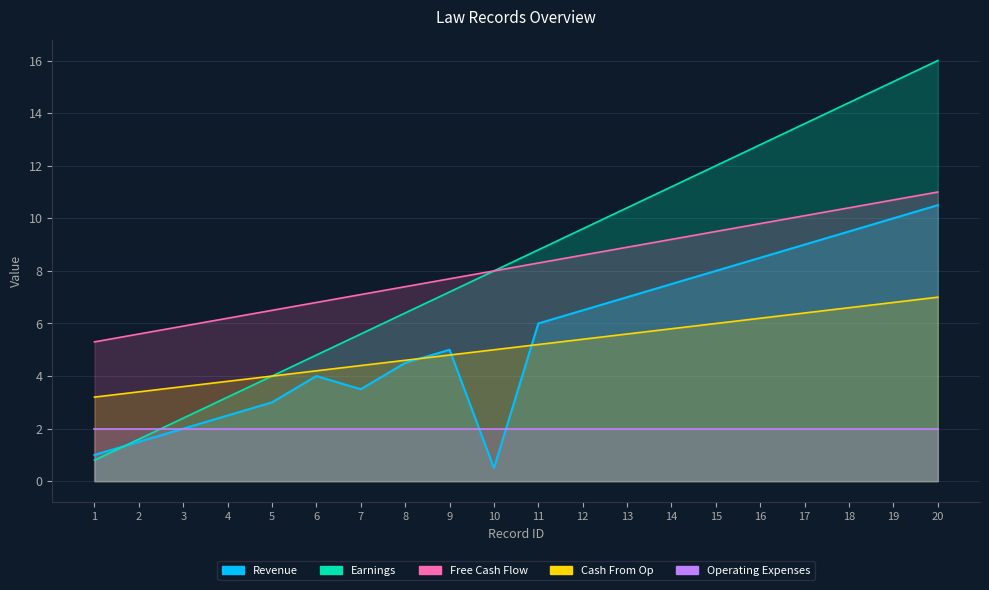

True or false: id has more than 1 points higher than both neighbors.

False